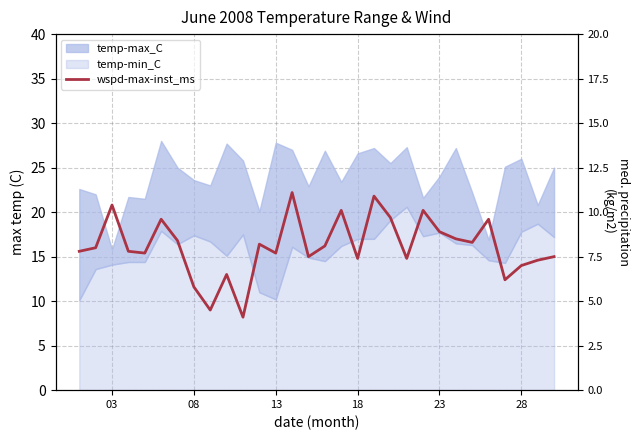

Count the number of values greater than 8.

14